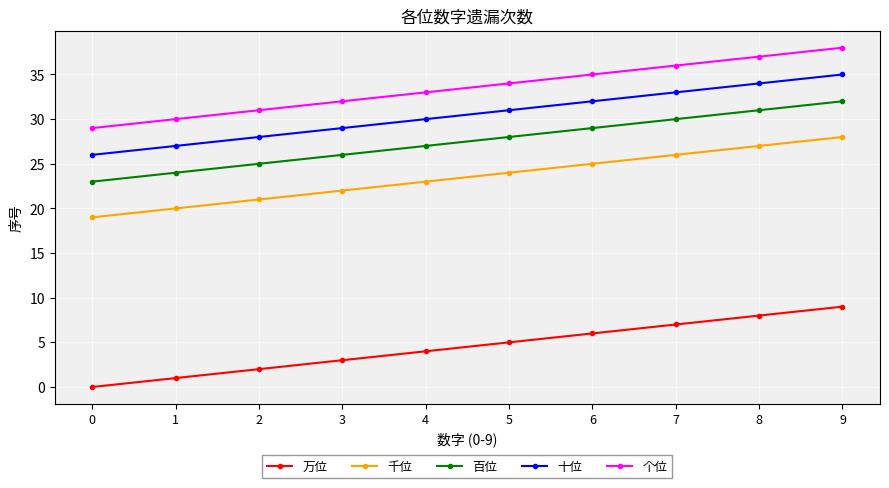

Count the number of categories in the chart.

10